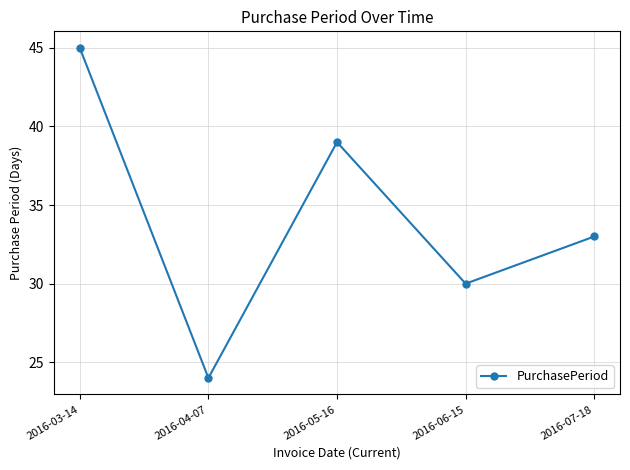

List the labels in order of value, largest first.

2016-03-14, 2016-05-16, 2016-07-18, 2016-06-15, 2016-04-07